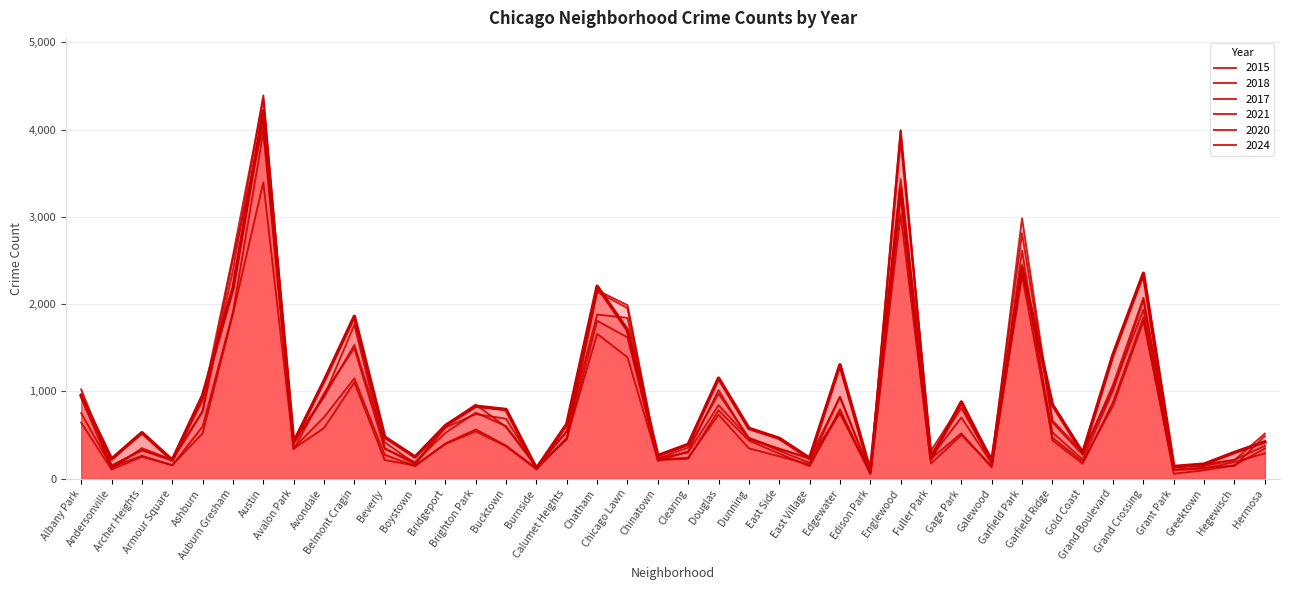

Reading left to right, list all the values displayed in this chart.

2020: 750	135	262	152	597	1908	3974	351	704	1149	273	144	403	564	379	114	459	1809	1619	218	240	733	347	255	162	761	65	3434	229	519	128	2615	439	171	878	1850	56	95	153	346
2017: 1023	148	330	207	894	2557	4354	439	940	1764	348	162	584	740	686	125	539	2159	1988	202	314	1014	451	340	240	936	74	3868	320	858	230	2812	645	272	1078	2073	134	145	212	516
2021: 640	105	250	155	519	1889	3396	343	580	1103	213	150	396	542	369	108	467	1660	1391	213	228	784	436	287	142	795	52	3032	172	500	144	2328	470	195	837	1806	96	116	190	290
2024: 951	224	527	212	953	2182	4213	417	1119	1860	476	248	607	830	792	116	625	2205	1701	264	392	1152	576	462	234	1305	88	3322	228	879	190	2419	847	295	1423	2354	139	166	300	421
2015: 927	112	349	216	778	2519	4045	404	939	1532	417	172	614	849	591	135	545	1881	1842	233	299	842	466	343	226	752	60	3994	276	810	190	2452	530	219	1012	2047	105	126	146	488
2018: 968	148	323	212	768	2386	4393	335	978	1496	342	190	525	756	601	138	450	2141	1955	231	355	974	466	320	181	938	62	3986	246	700	177	2983	667	300	1040	1936	126	165	216	376